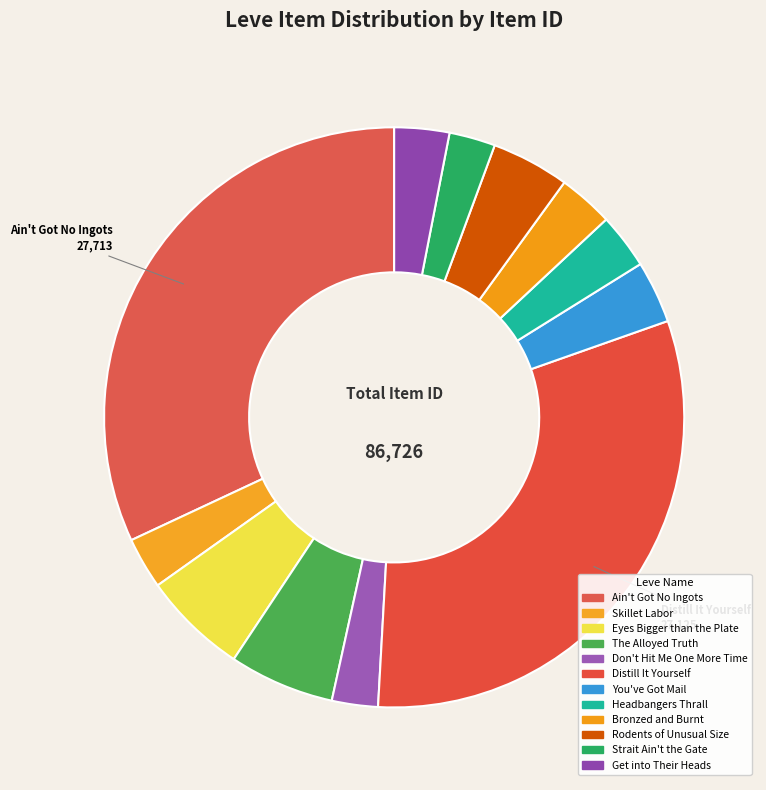

Count the number of slices in the pie.

12